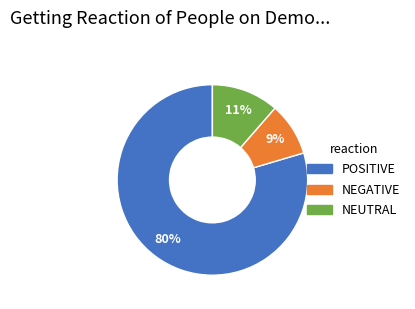

To the nearest percent, what is the difference between the largest and smallest slice percentages?

71%